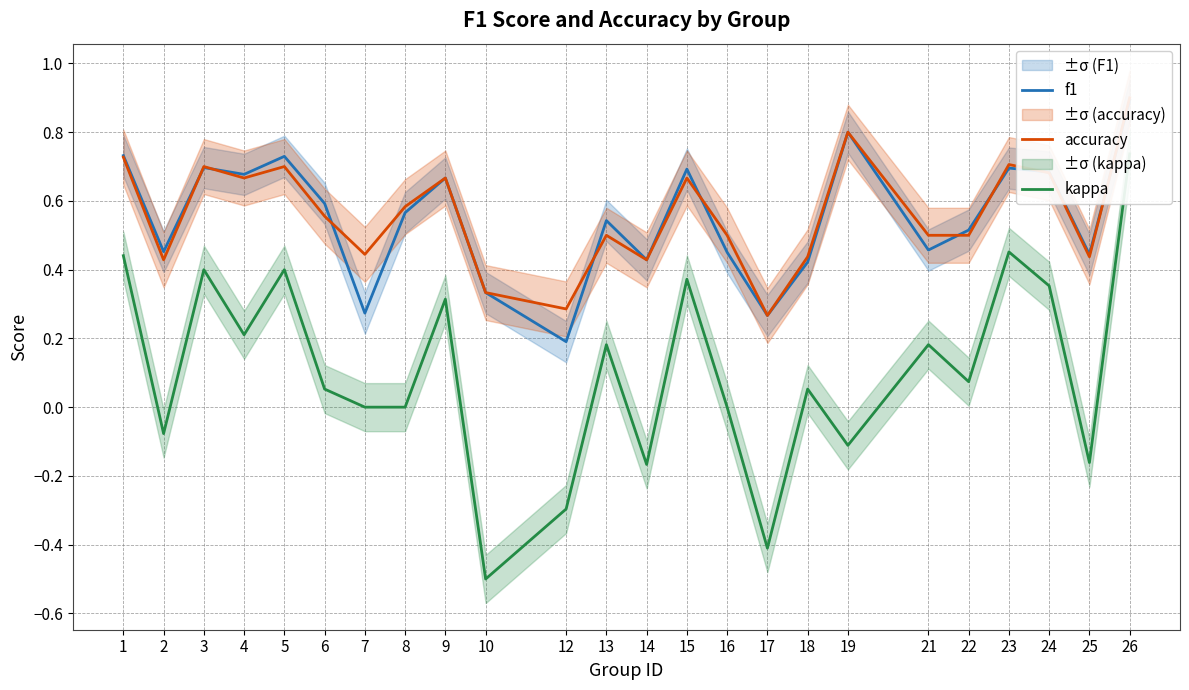

What is the spread (max minus min) of values at 6?

0.5